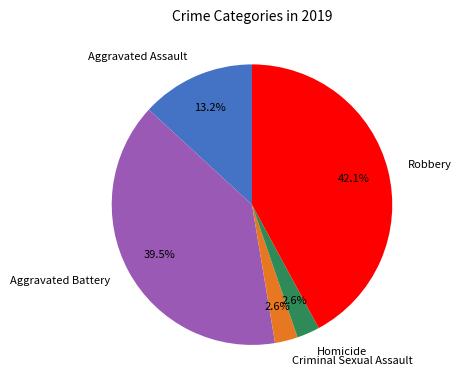

To the nearest percent, what portion does Aggravated Assault represent?

13%